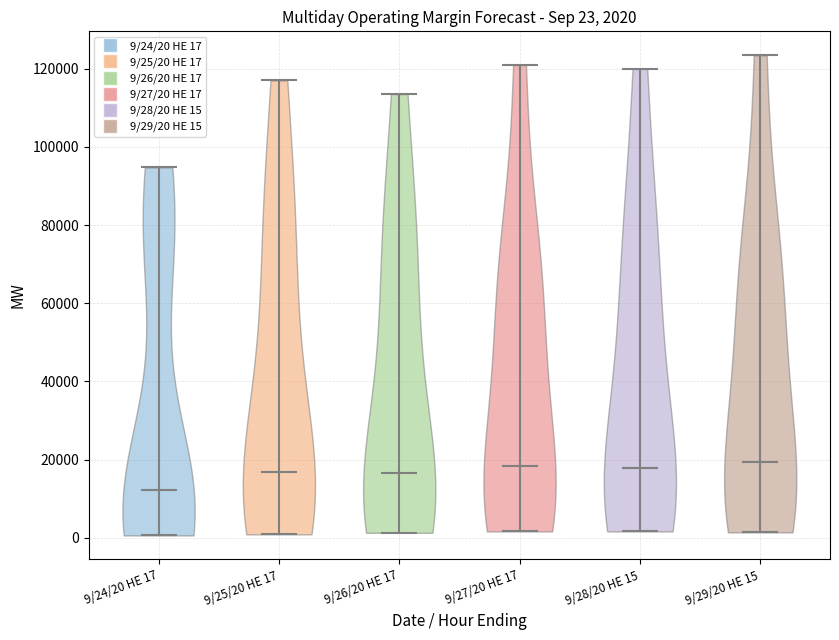

Which violin has the lowest median line?

9/24/20 HE 17